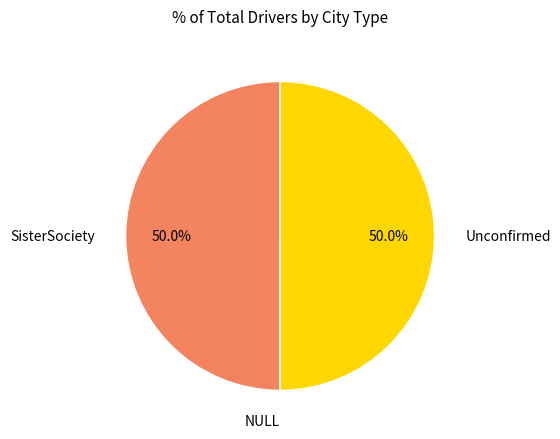

What is the ratio of the value at Unconfirmed to the value at SisterSociety?

1.0